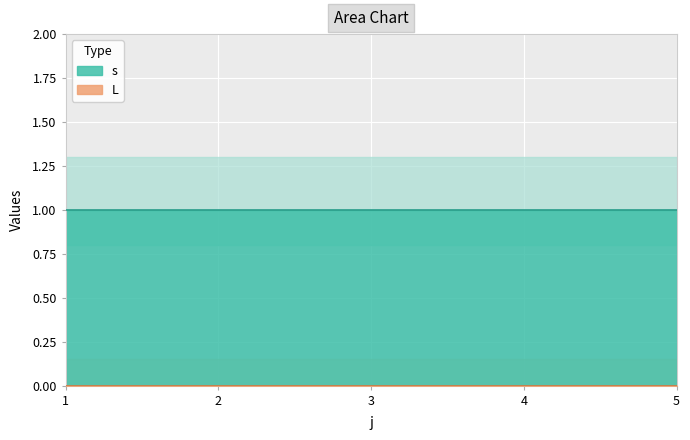

Reading left to right, transcribe all the data shown in this chart.

s: 1=1	2=1	3=1	4=1	5=1
L: 1=0	2=0	3=0	4=0	5=0